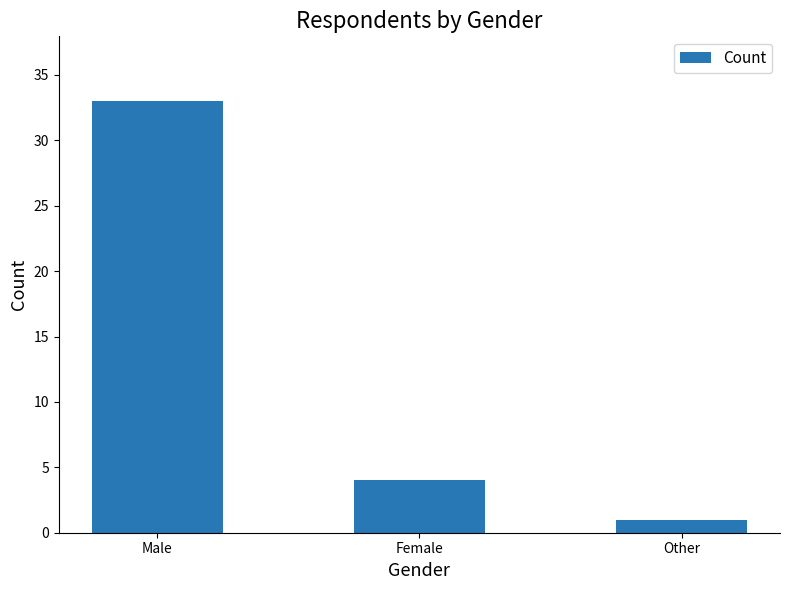

At which category does the chart reach its peak across all series?

Male